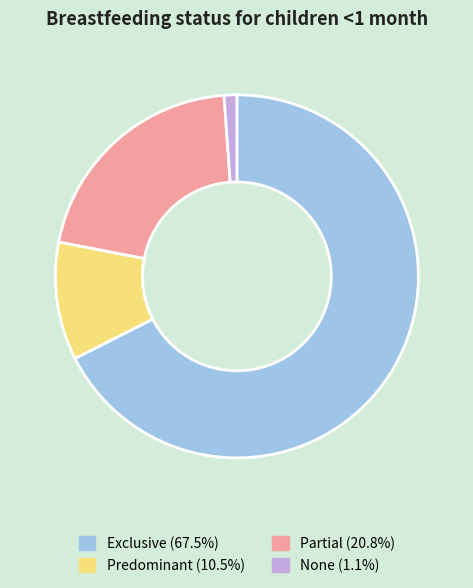

Combined, do Predominant (10.5%) and Partial (20.8%) account for over 50%?

No